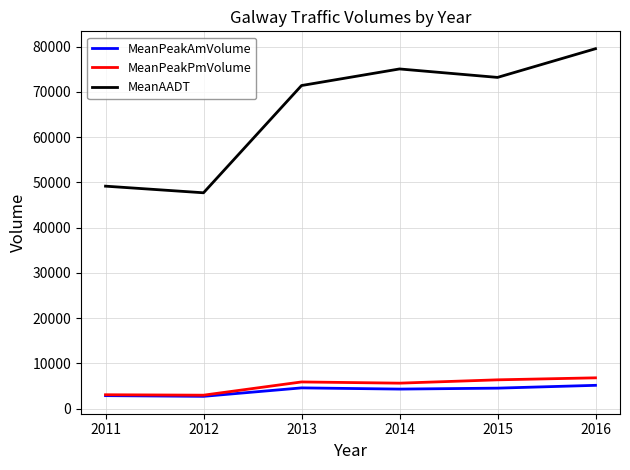

At which category does MeanAADT reach its first local peak?

2014